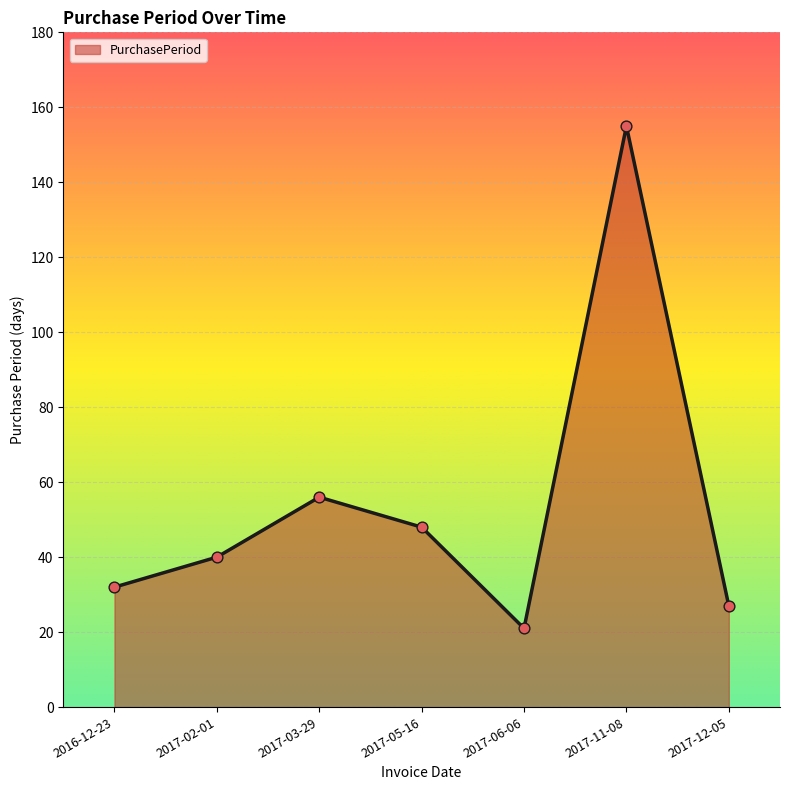

Approximately how many times larger is the value at 2017-02-01 compared to 2017-12-05?

1.5